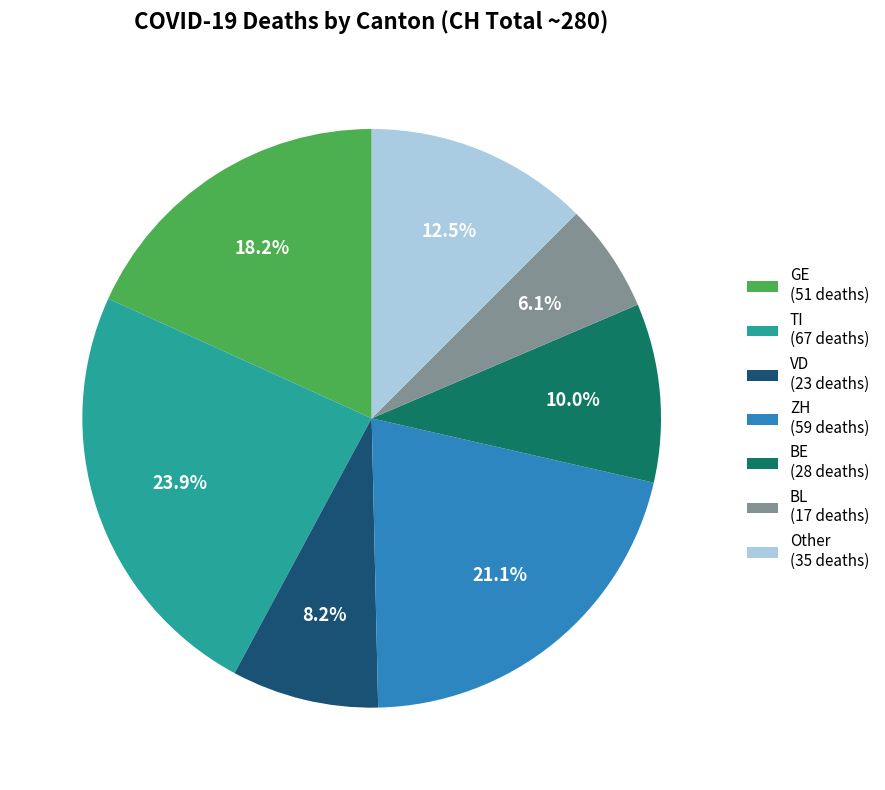

Which slice is the smallest?

BL (17 deaths)